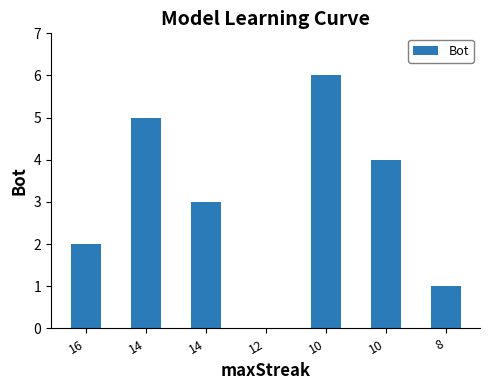

How many positive values are there?

6